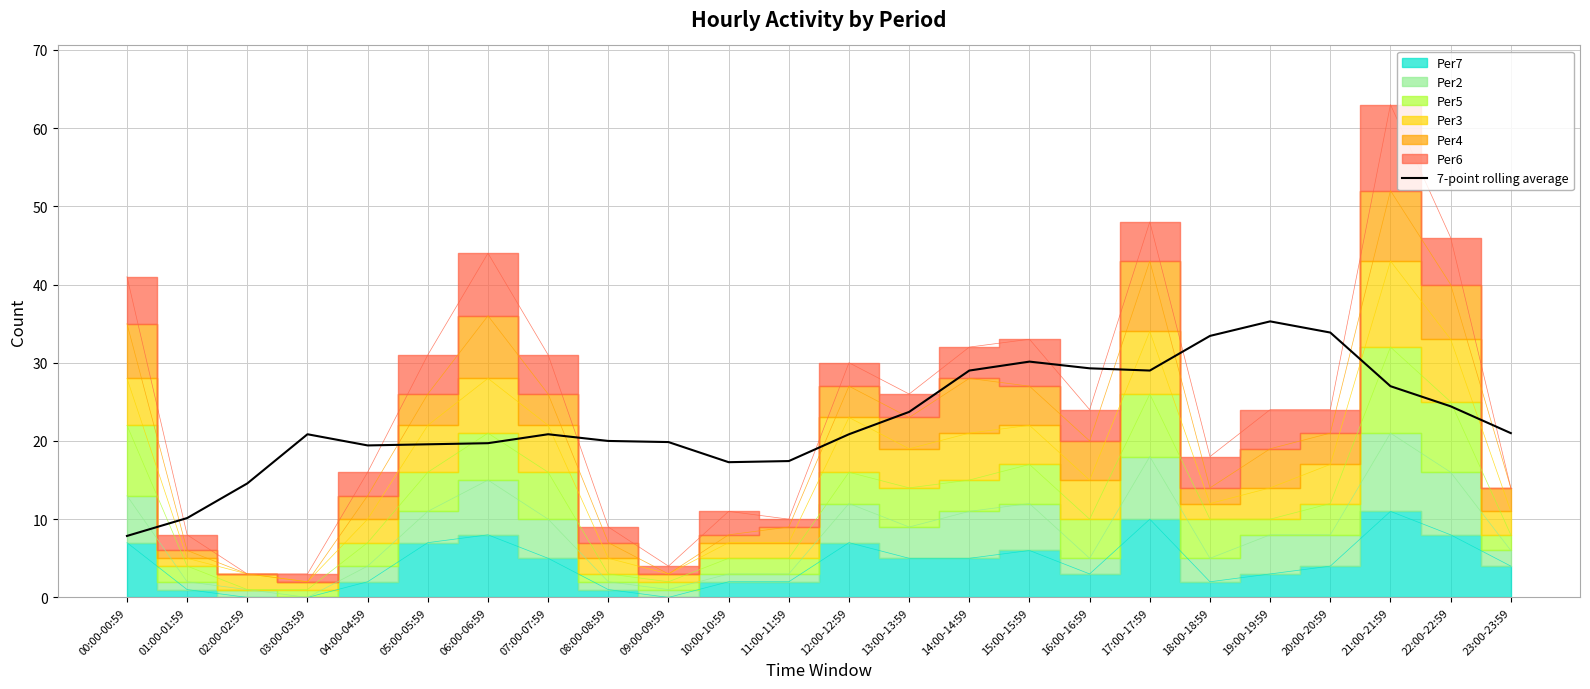

The value of 7-point rolling average at 12:00-12:59 is 30.4. True or false?

False